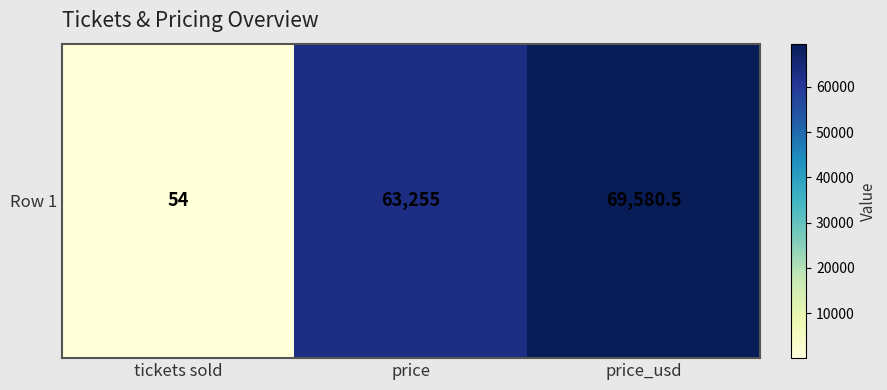

What is the change in value from price to price_usd?

+6325.5